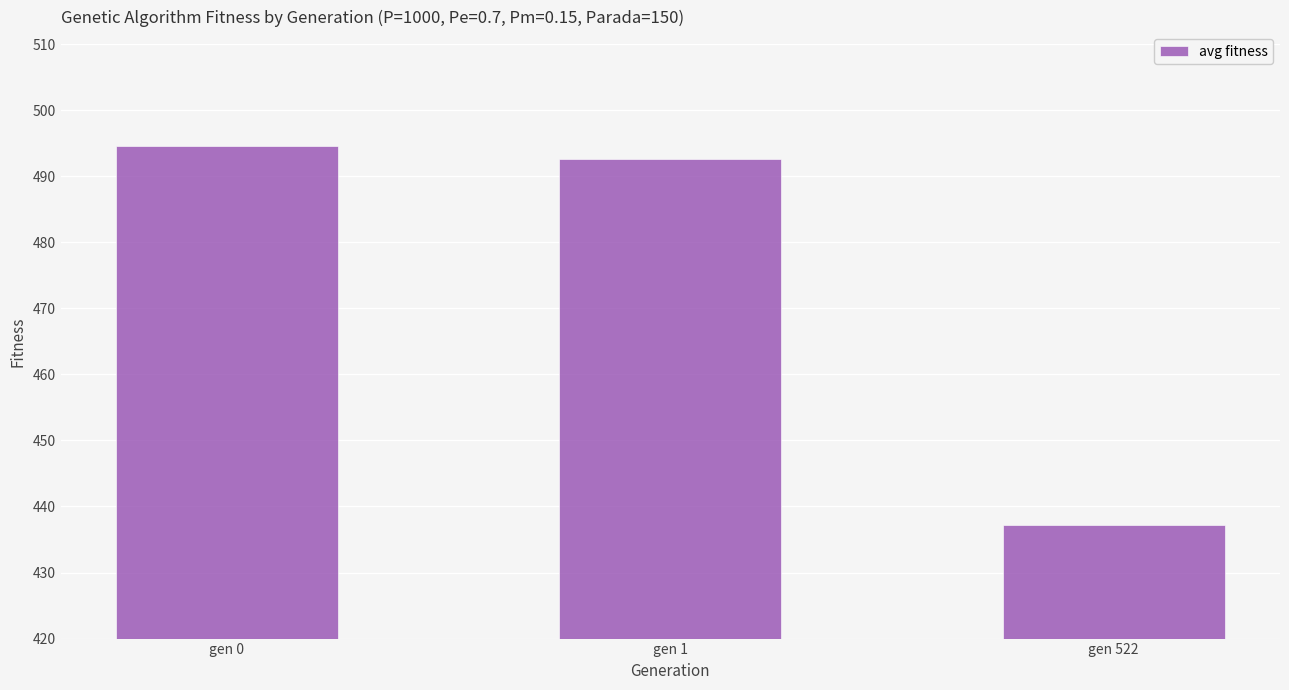

What is the sum of the values at gen 1 and gen 0?

987.3